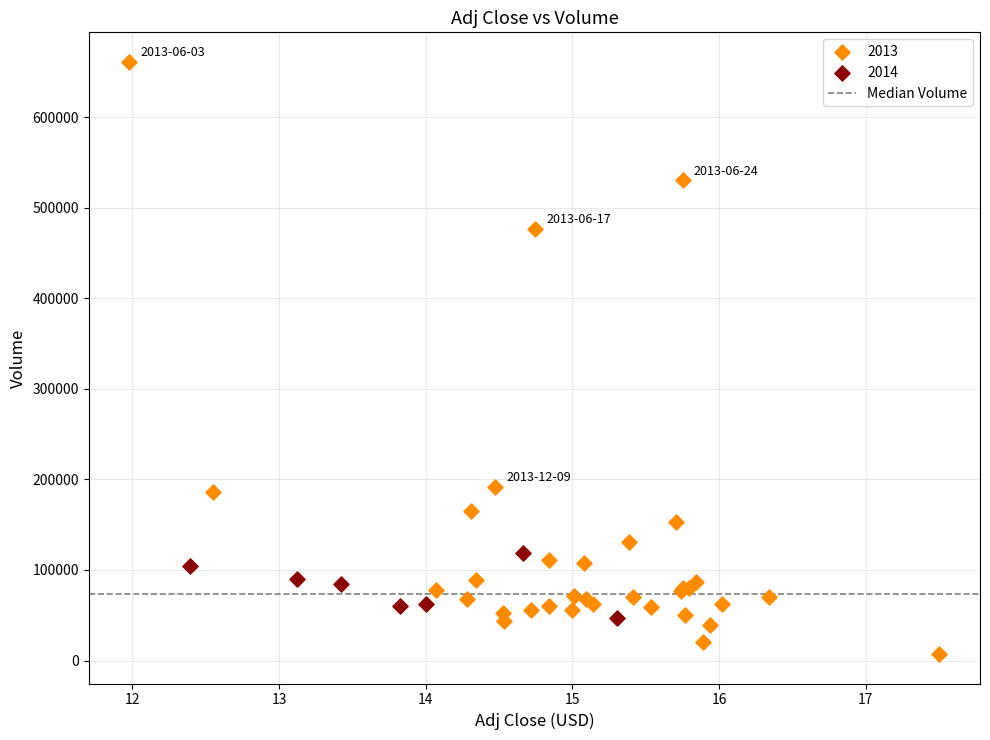

Which series reaches the maximum Y coordinate?

2013